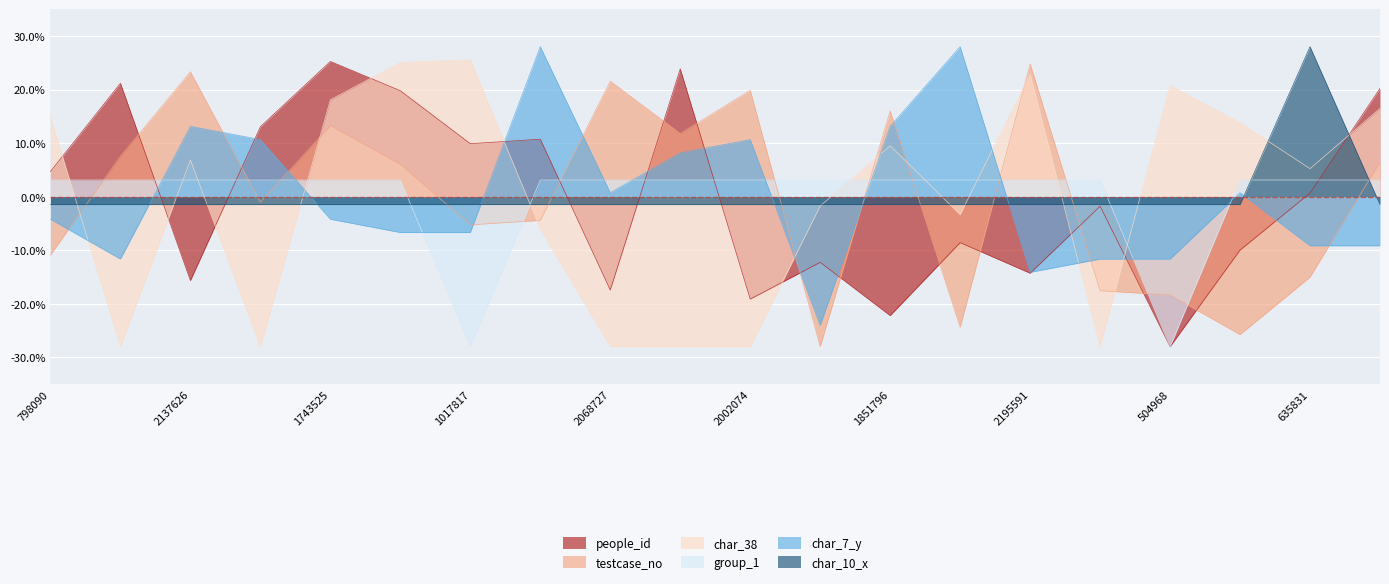

What are all the series names shown in the legend?

people_id, testcase_no, char_38, group_1, char_7_y, char_10_x